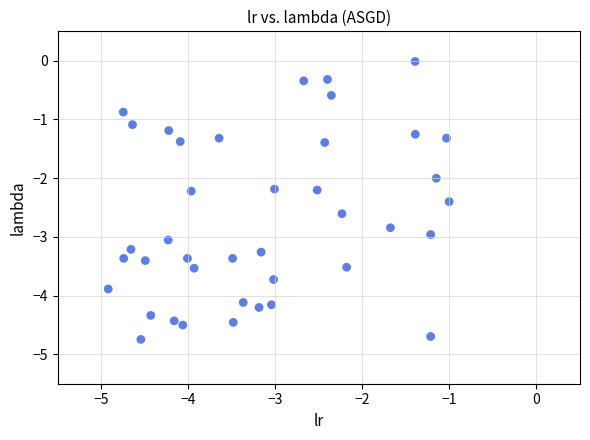

What is the range of Y values (max minus min)?

4.7